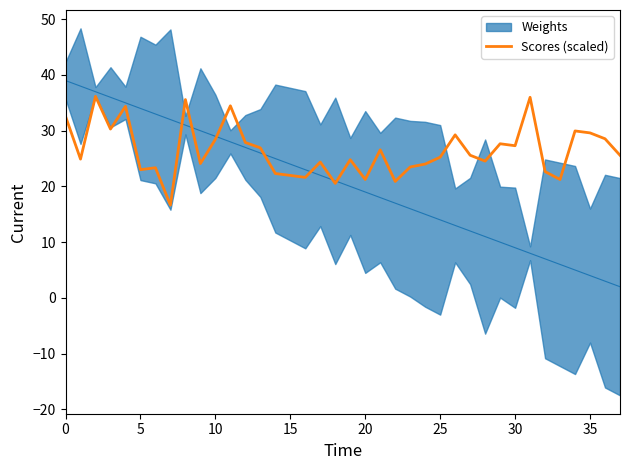

Between 14 and 35, which is larger?

14